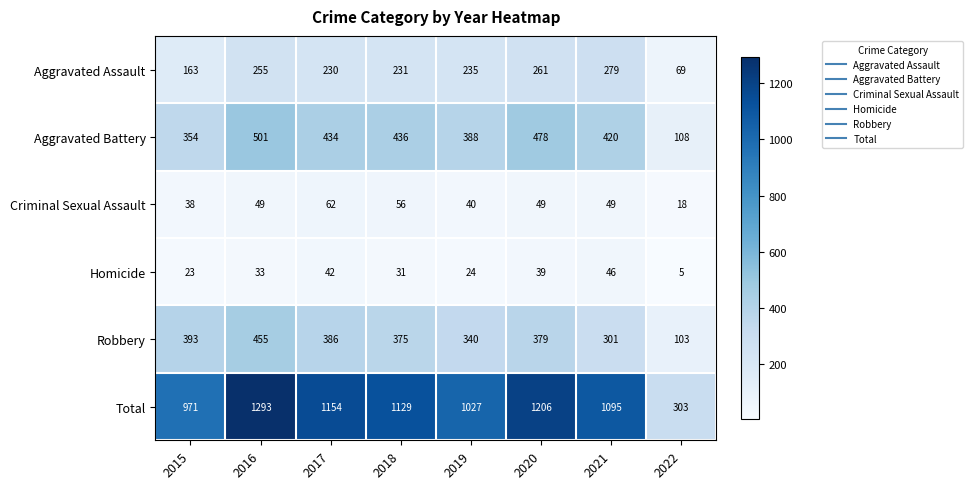

What is the sum of all Aggravated Assault values?

1723